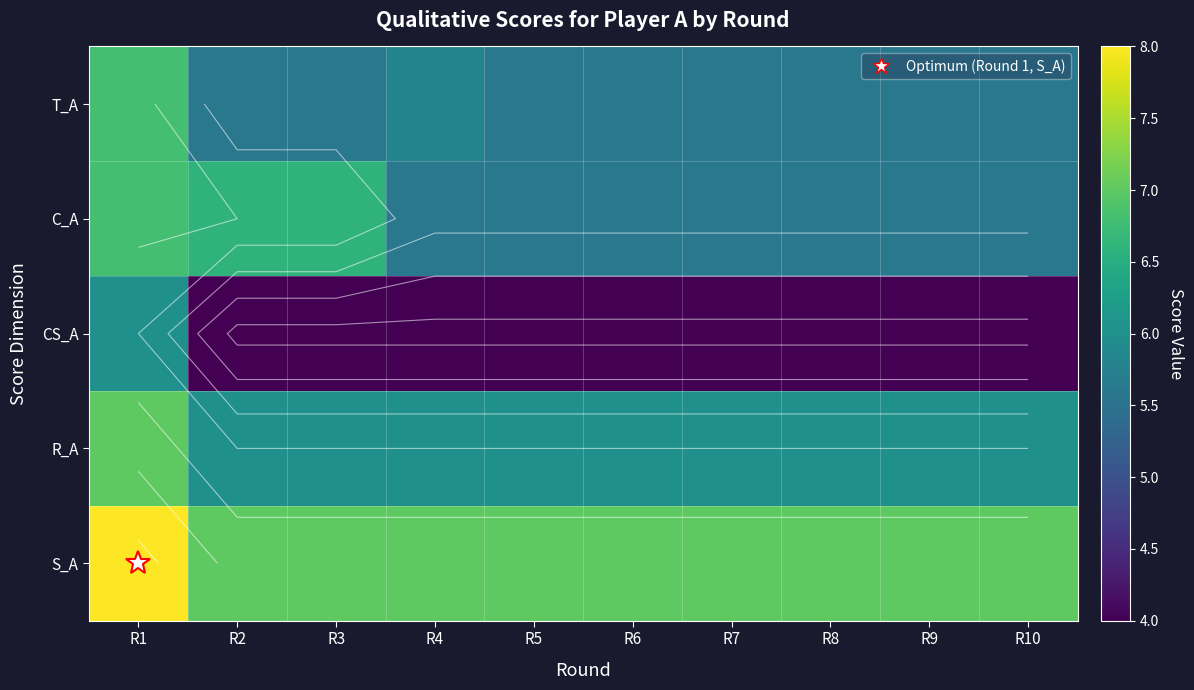

At which category is the sum across all series the highest?

R1